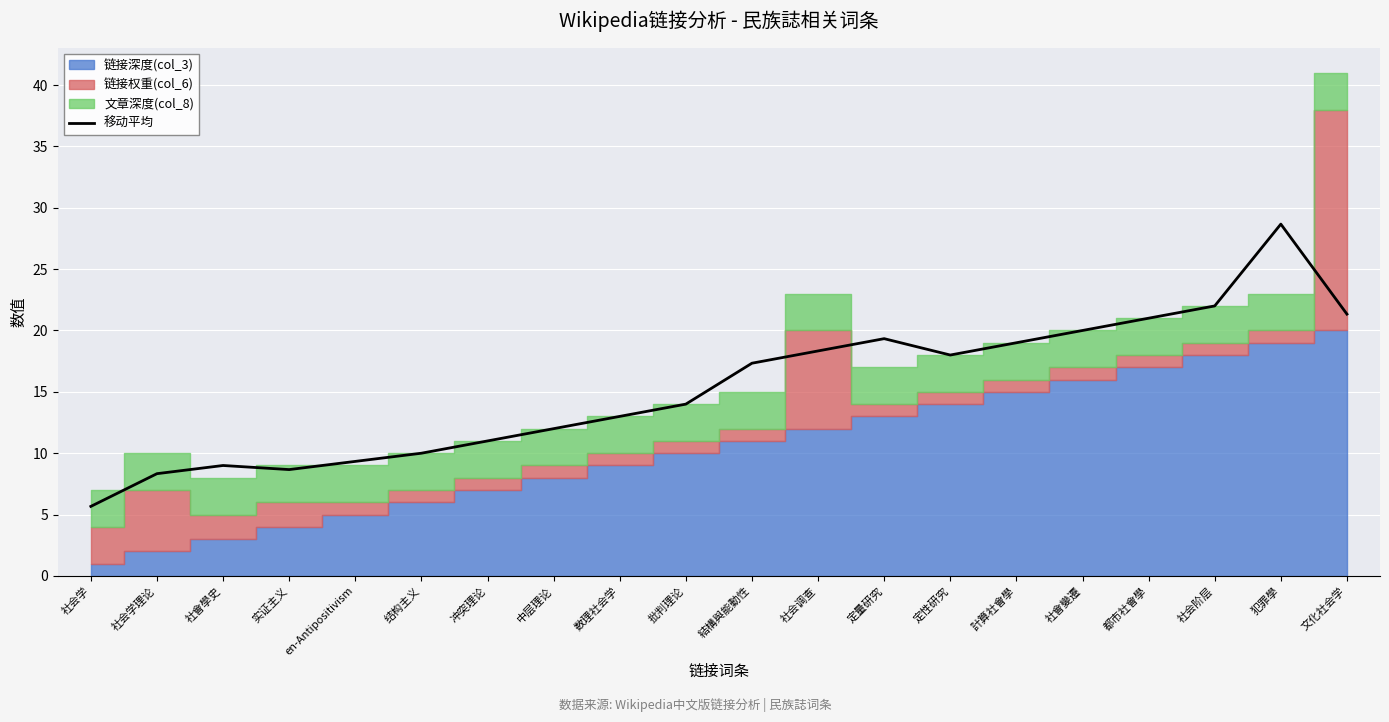

List the labels in order of value, largest first.

犯罪學, 社会阶层, 文化社会学, 都市社會學, 社會變遷, 定量研究, 計算社會學, 社会调查, 定性研究, 結構與能動性, 批判理论, 数理社会学, 中层理论, 冲突理论, 结构主义, en-Antipositivism, 社會學史, 实证主义, 社会学理论, 社会学